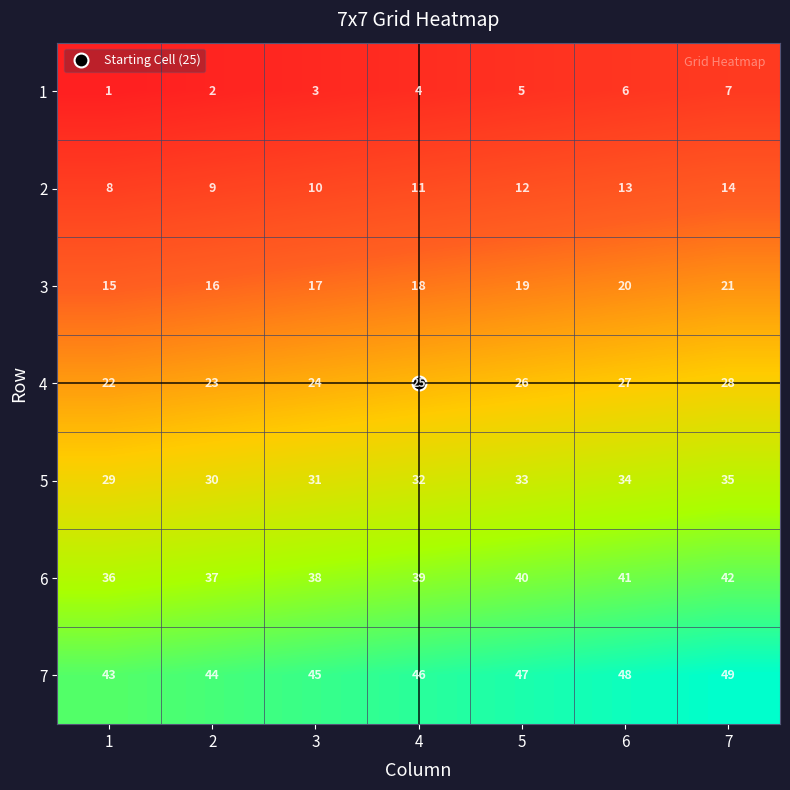

How many series are shown in this chart?

7